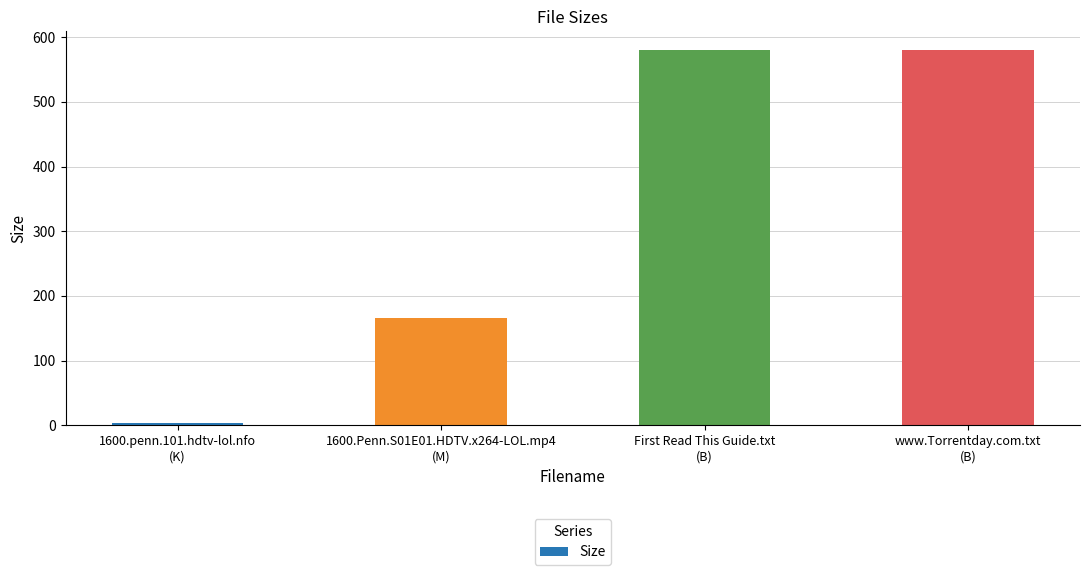

What is the greatest value displayed?

580.0